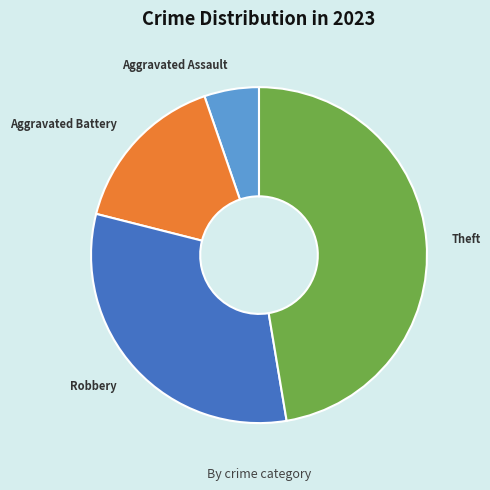

Is there any slice that represents more than half of the pie?

No